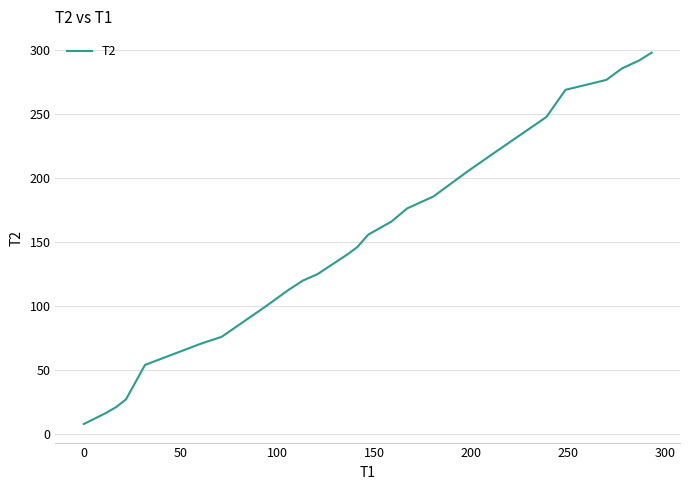

What is the minimum value shown in the chart?

7.7